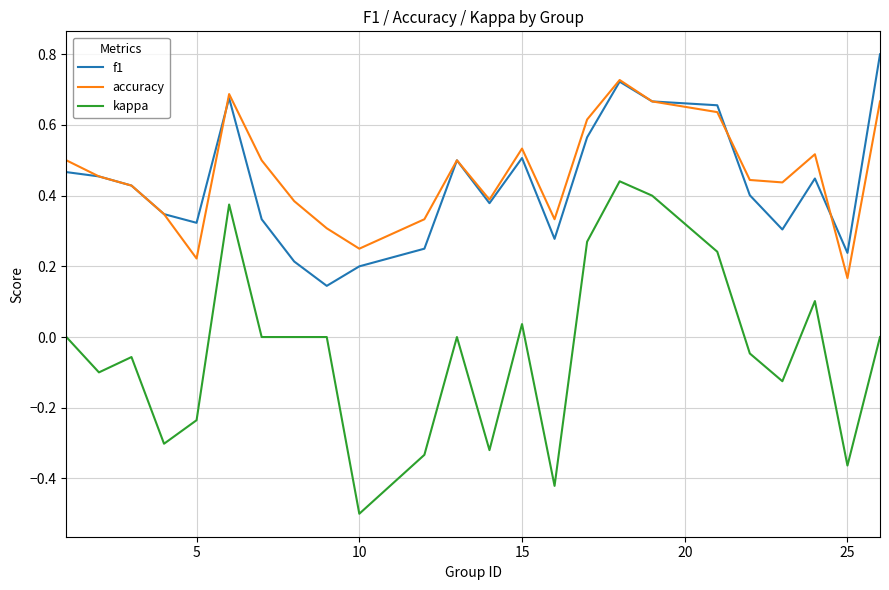

What is the greatest value displayed?

0.8